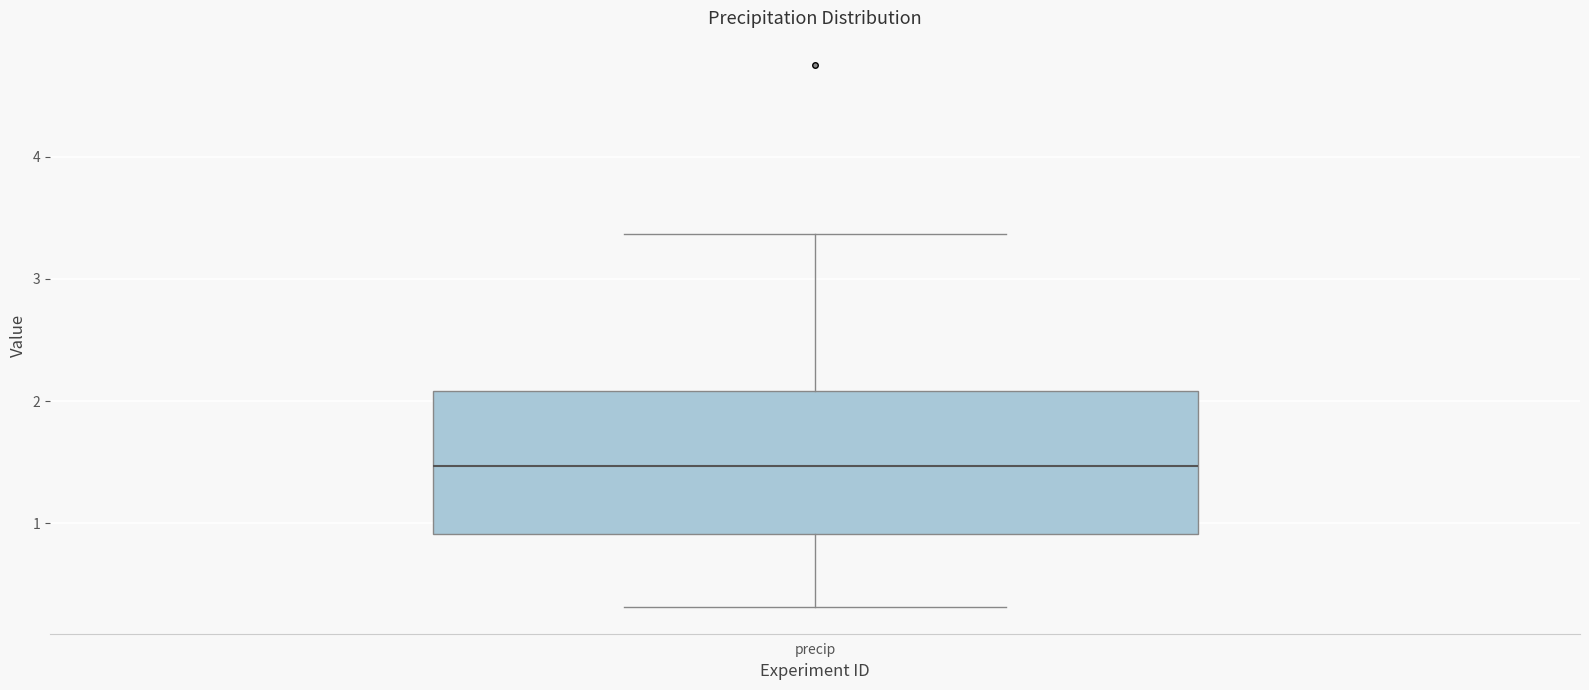

Read this box plot against the y-axis: the position of the median line, the range covered by the box, and the ends of both whiskers. The values are not printed on the chart, so give them approximately, as read against the axis.

median 1.5, box 0.9 to 2.1, whiskers 0.3 to 3.4